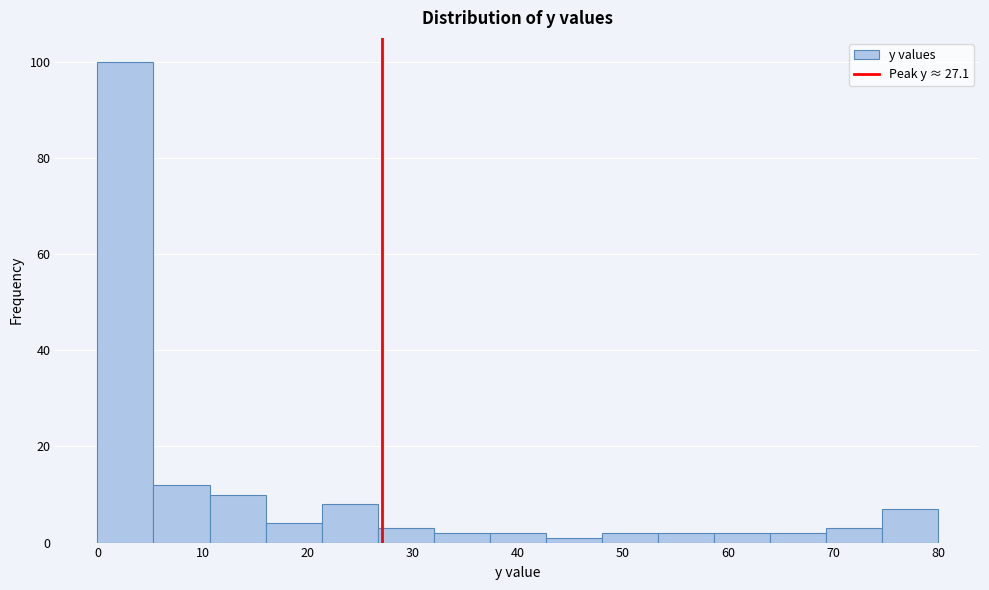

Reading left to right, transcribe this chart: for each bar, give the range it covers on the x-axis and its height. Neither the bar edges nor the heights are printed on the chart, so give them approximately, as read against the axes.

0 to 5: 100
5 to 11: 12
11 to 16: 10
16 to 21: 4
21 to 27: 8
27 to 32: 4
32 to 37: 2
37 to 43: 2
43 to 48: under 2
48 to 53: 2
53 to 59: 2
59 to 64: 2
64 to 69: 2
69 to 75: 4
75 to 80: 8